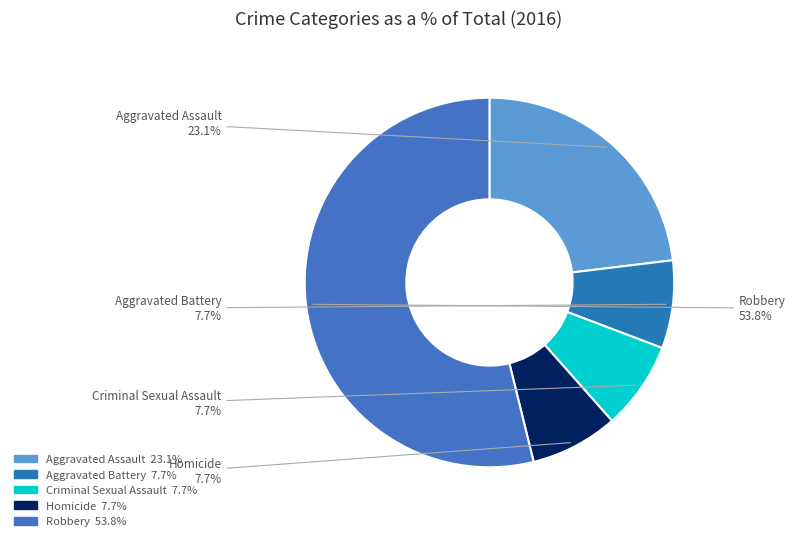

Is it true that Robbery is 54% of the pie?

True